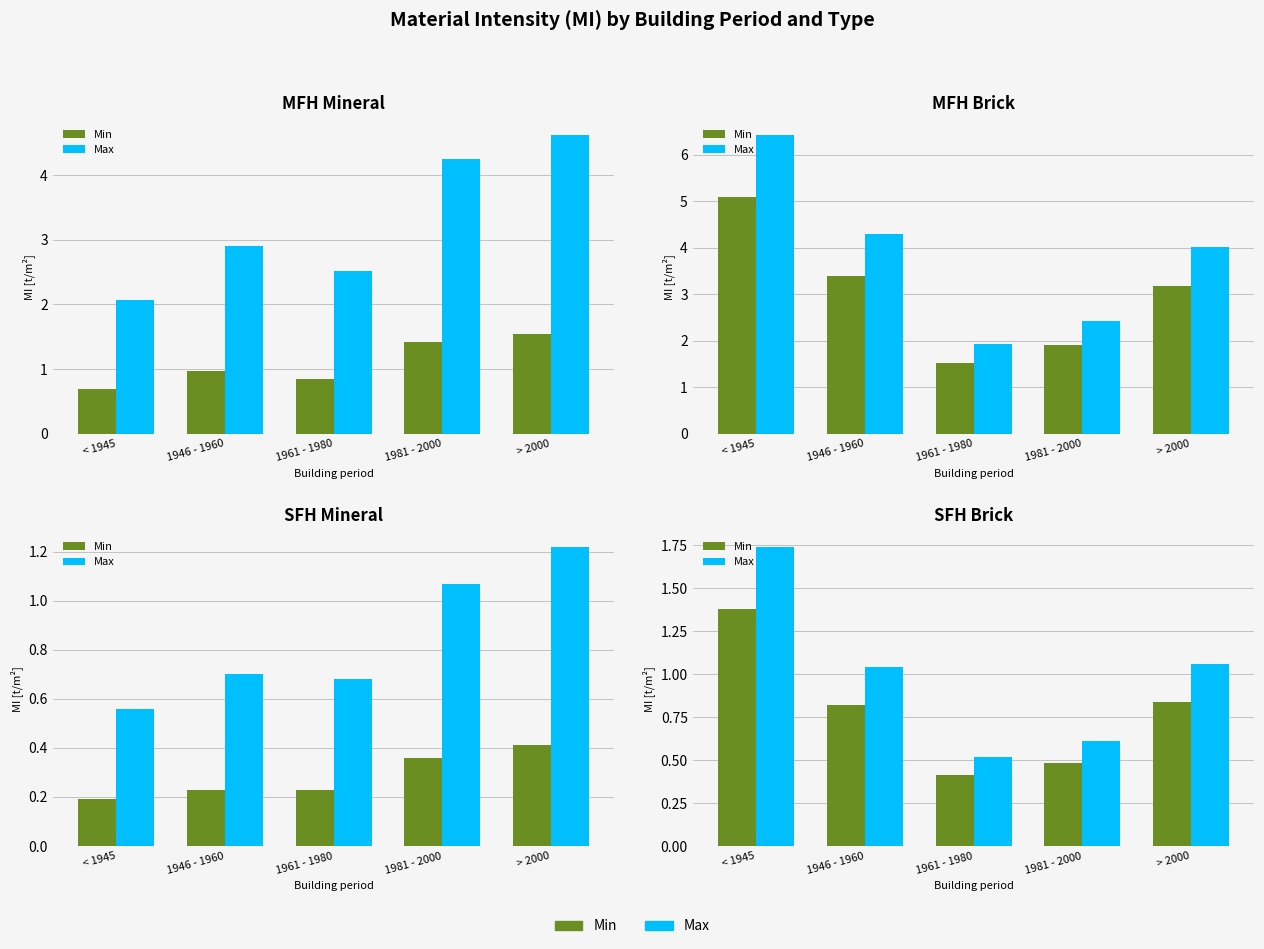

Which series has the widest spread of values?

Max